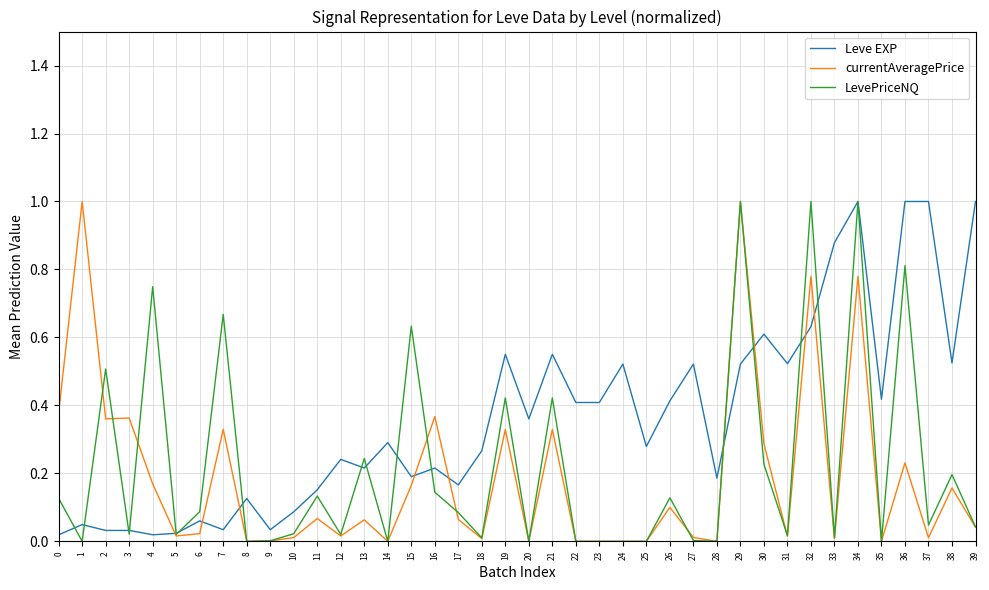

Which series changed the most between 8 and 33?

Leve EXP